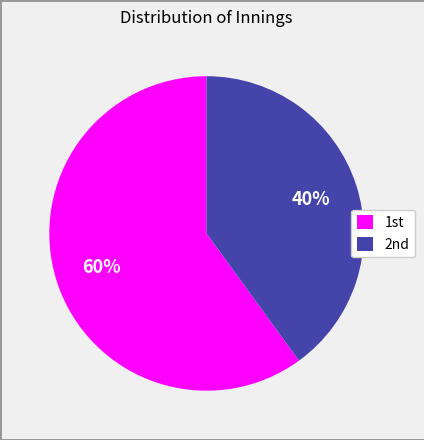

What is the largest slice in the pie chart?

1st